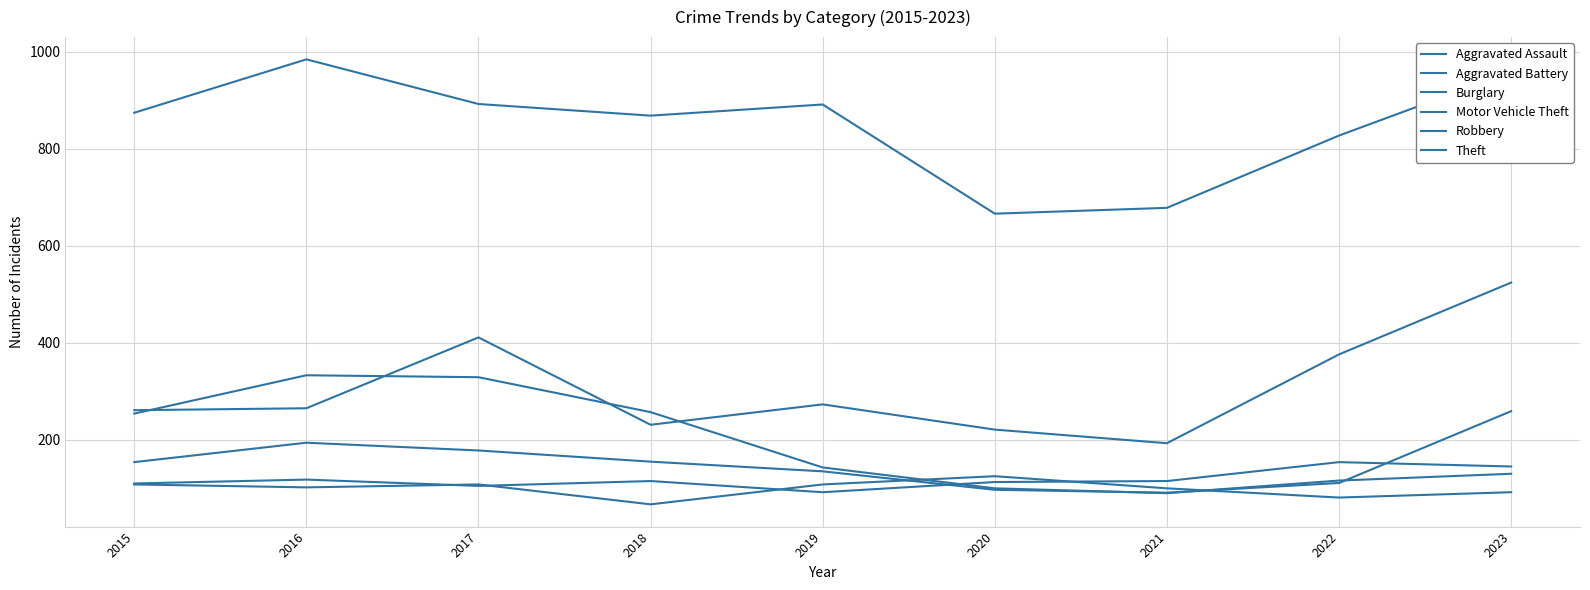

Where is the first local minimum for Aggravated Assault?

2017